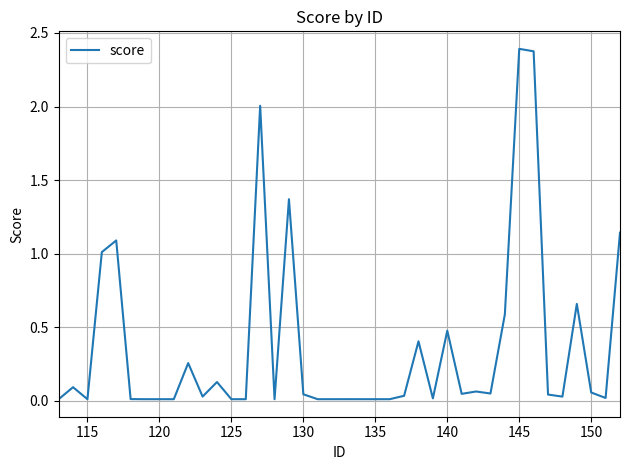

What is the maximum value shown in the chart?

2.4